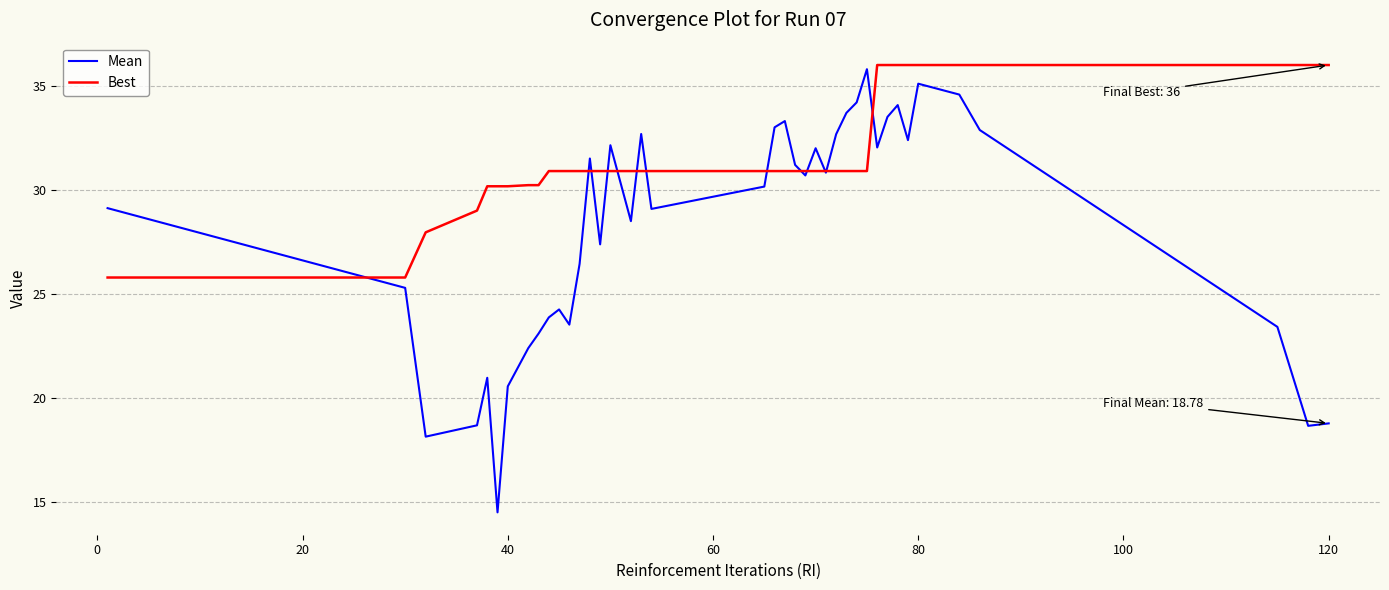

Which series has the largest total across all categories?

Best